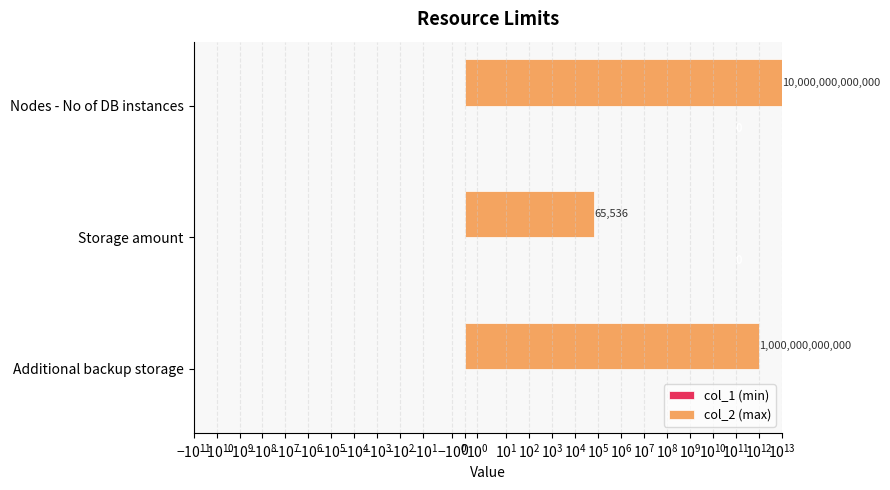

What are all the series names shown in the legend?

col_1 (min), col_2 (max)